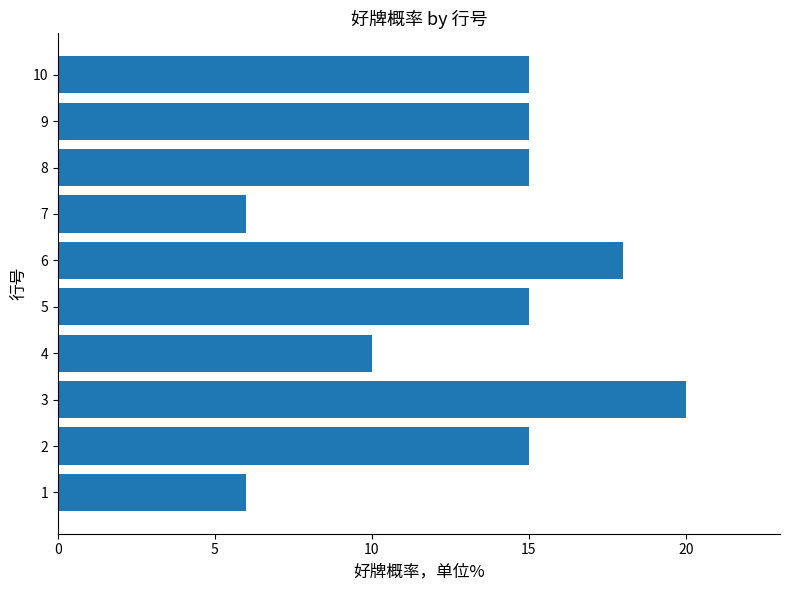

Is it true that the value at 8 is 7?

False